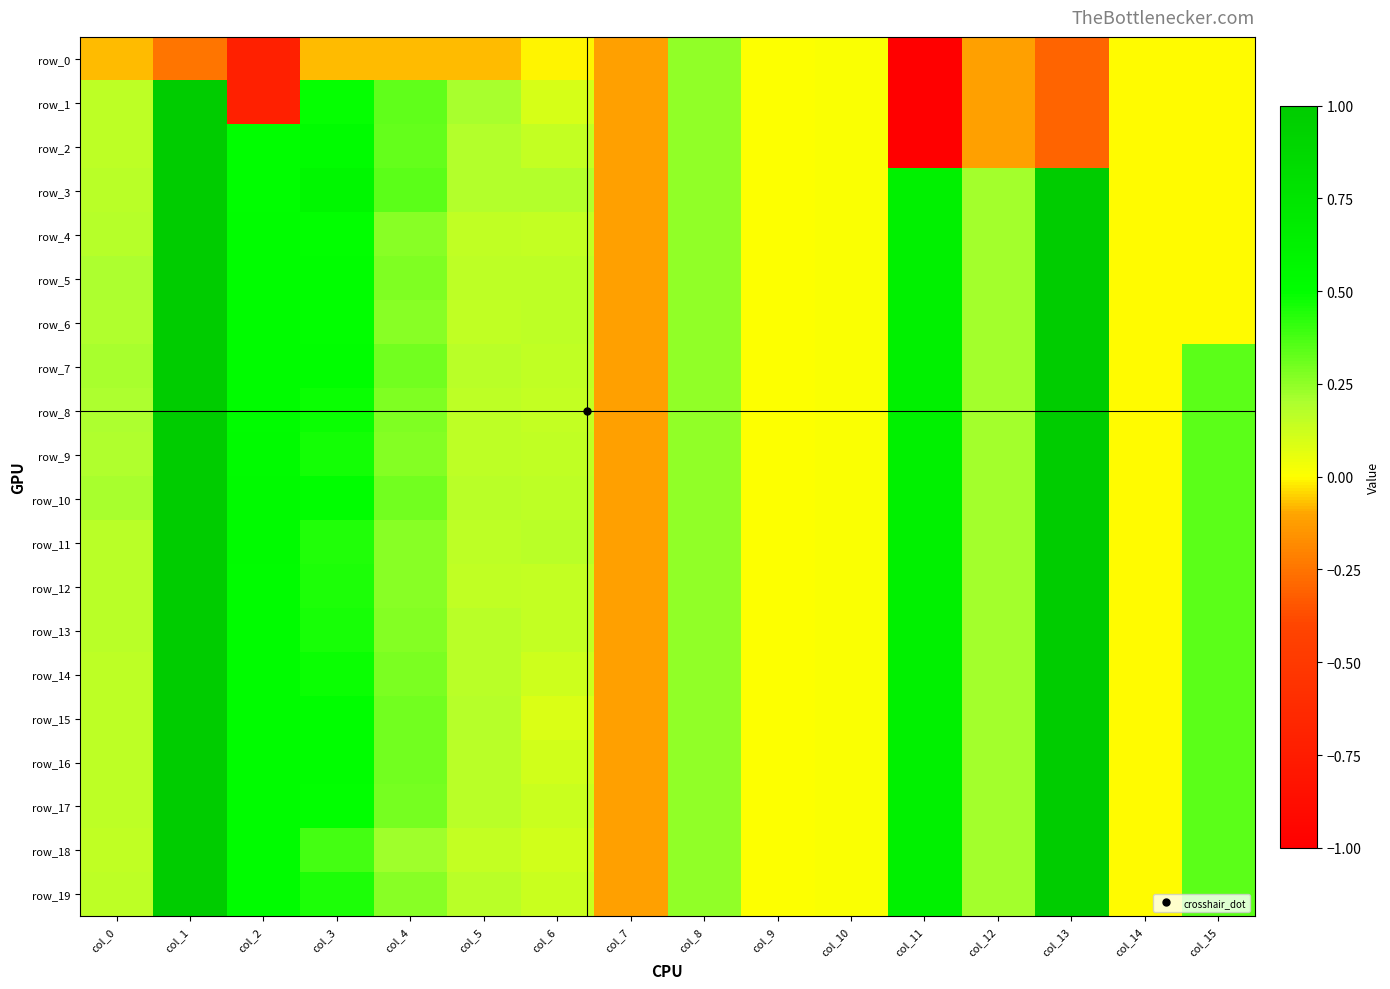

Rank the series at col_6 from highest to lowest value.

row_3, row_11, row_5, row_6, row_10, row_7, row_9, row_2, row_4, row_8, row_12, row_13, row_17, row_19, row_14, row_16, row_18, row_1, row_15, row_0